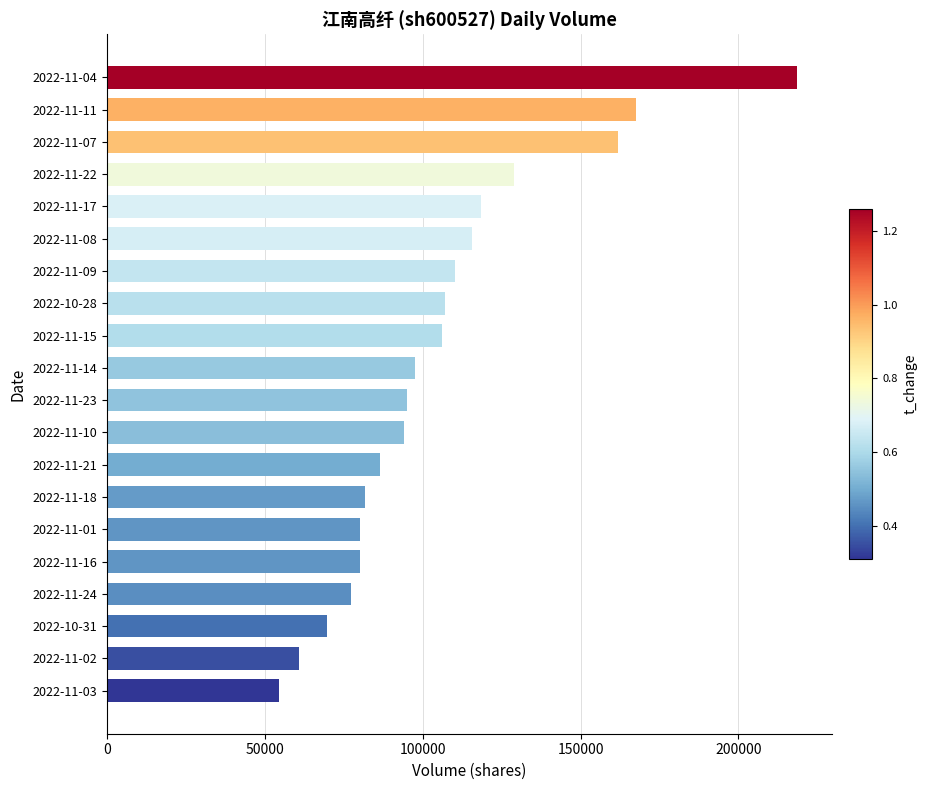

Is it true that the value at 2022-11-04 is 357534?

False